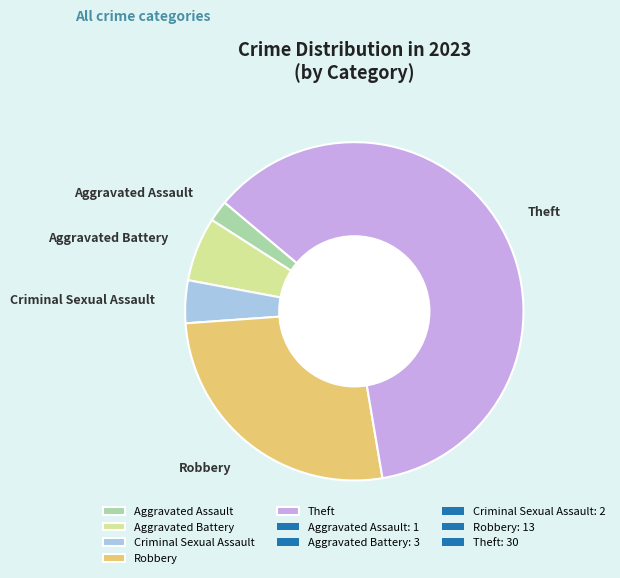

Which has a higher value, Aggravated Battery or Theft?

Theft